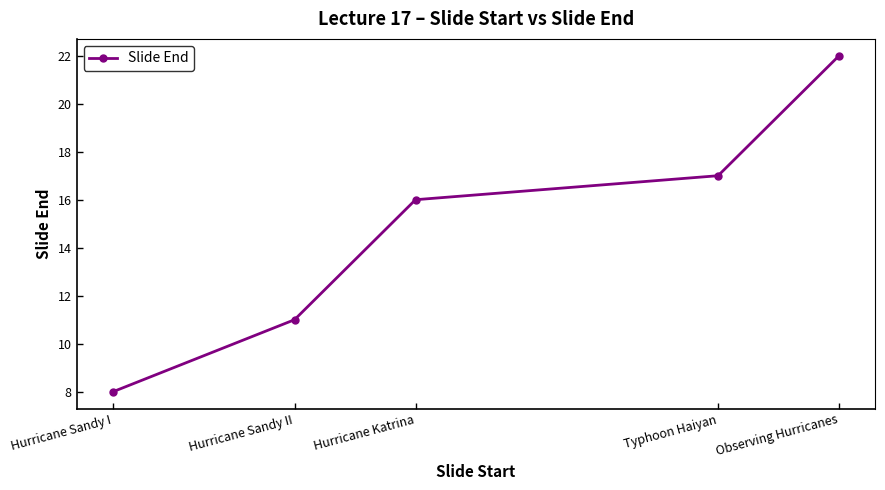

What is the difference between the maximum and minimum values?

14